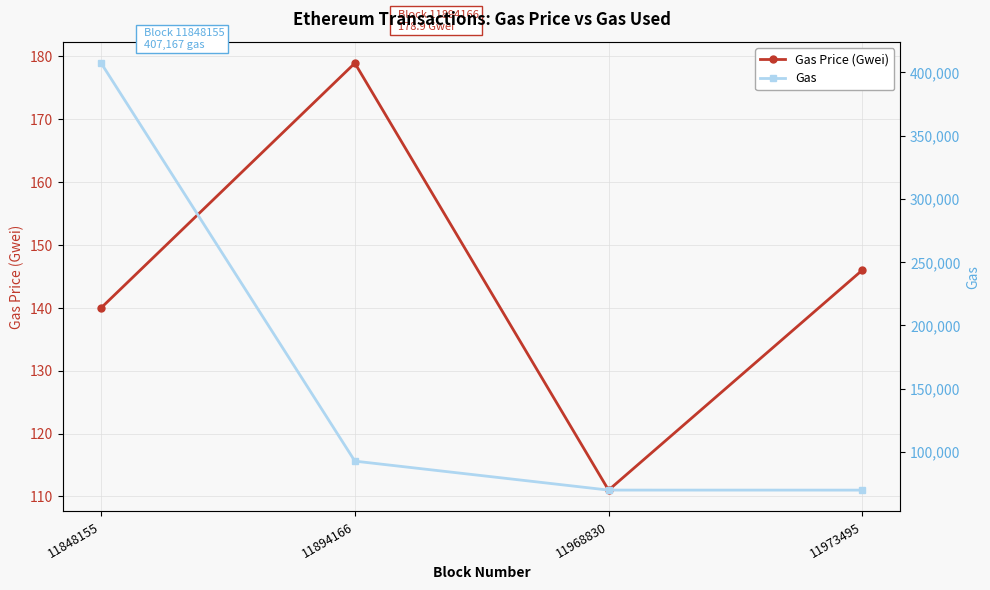

What is the sum of the Gas Price (Gwei) values at 11848155 and 11968830?

251.0